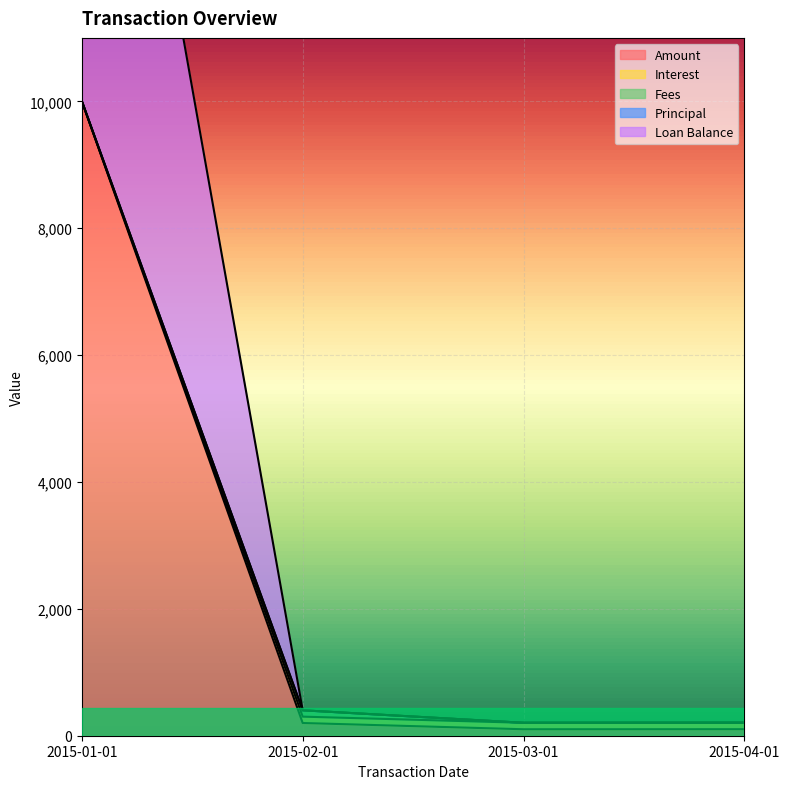

What is the label of the 4th point from the left?

2015-04-01